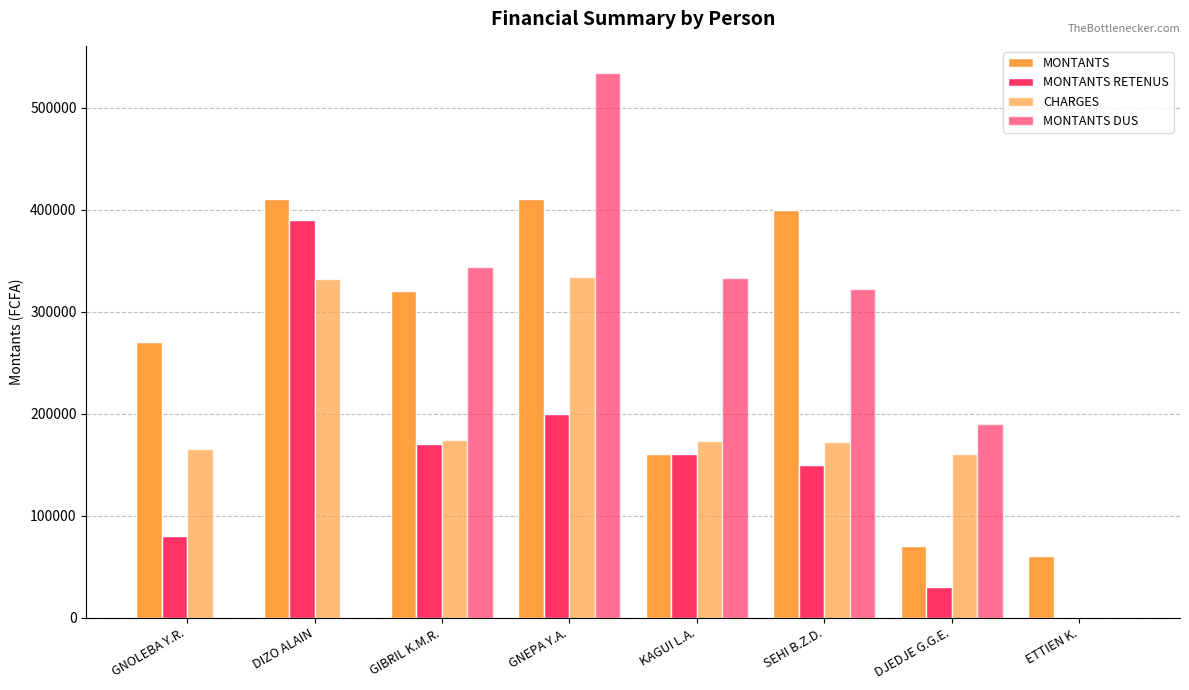

What is the total value across all series at SEHI B.Z.D.?

1044000